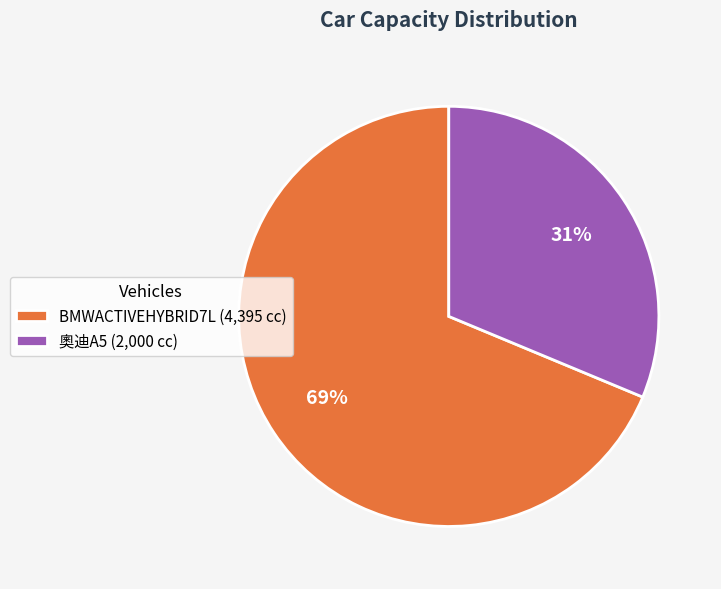

Which category has the smallest portion of the pie?

奧迪A5 (2,000 cc)